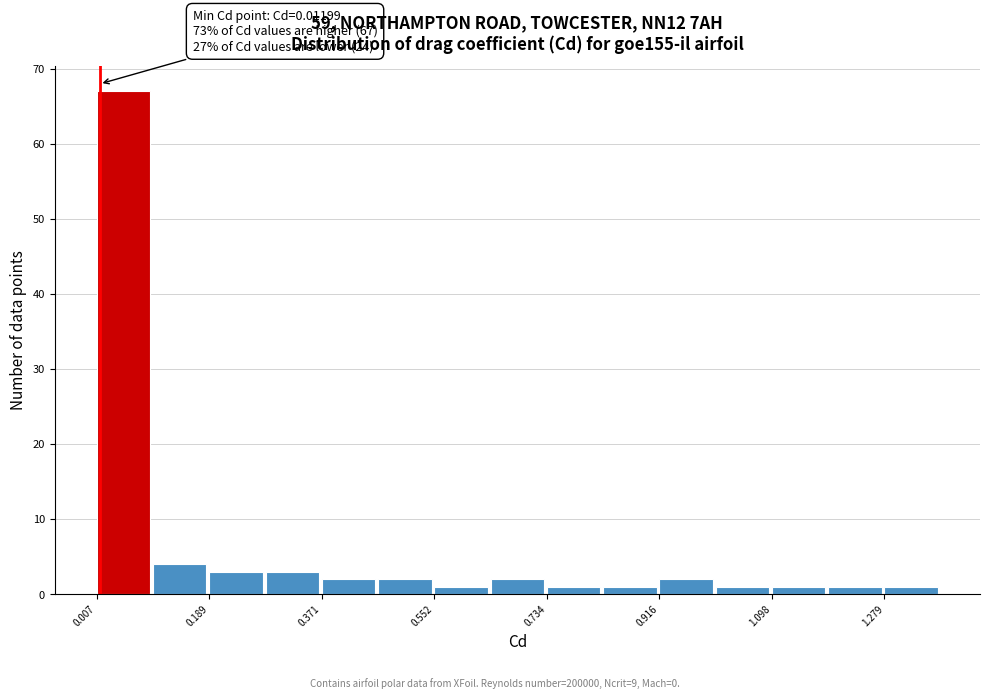

Which range on the x-axis has the tallest bar?

0.00 to 0.10